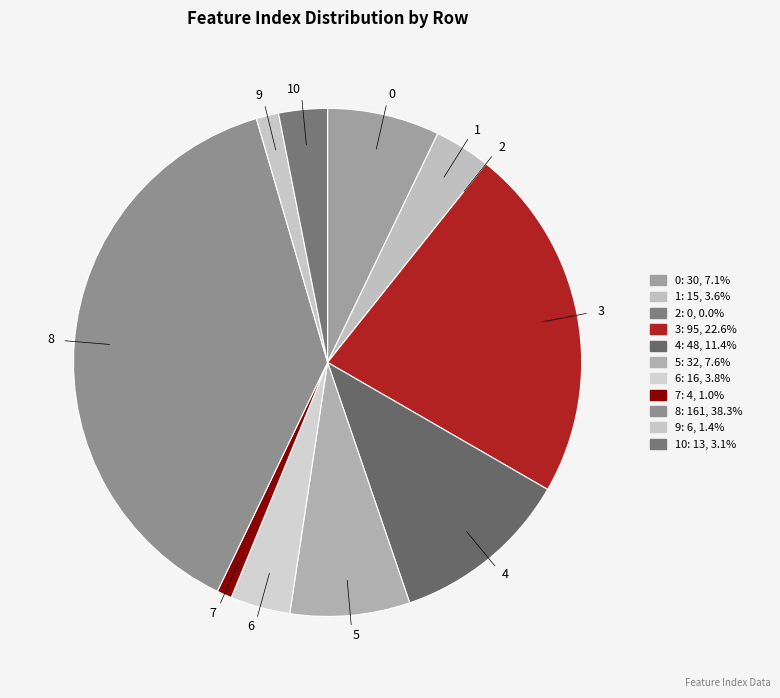

What is the ratio of the value at 9 to the value at 4?

0.1